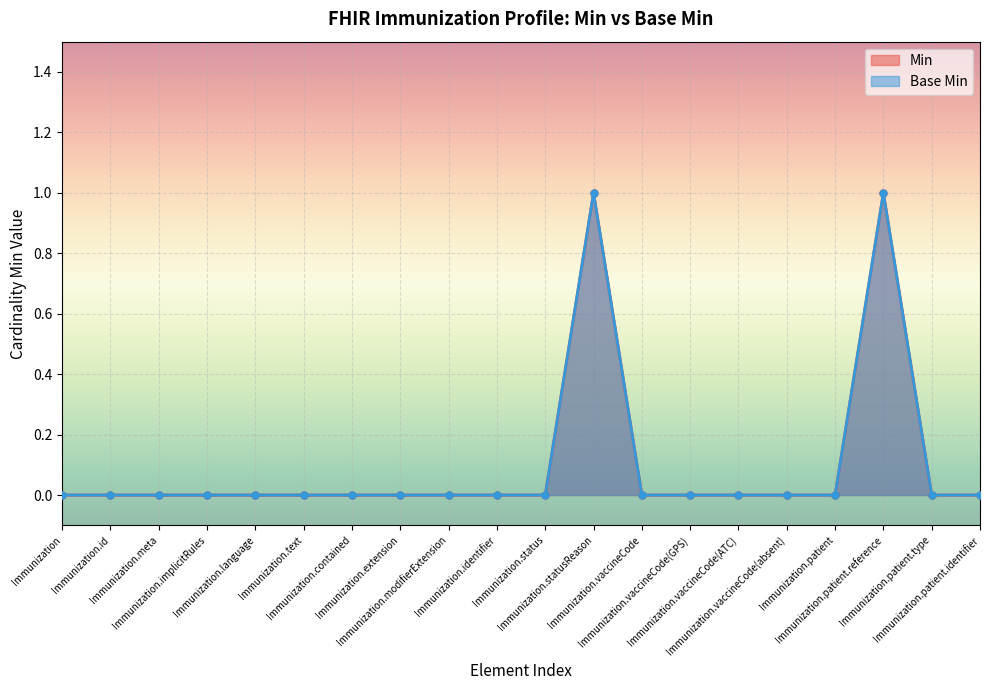

What is the difference between the maximum and minimum values in the Base Min series?

1